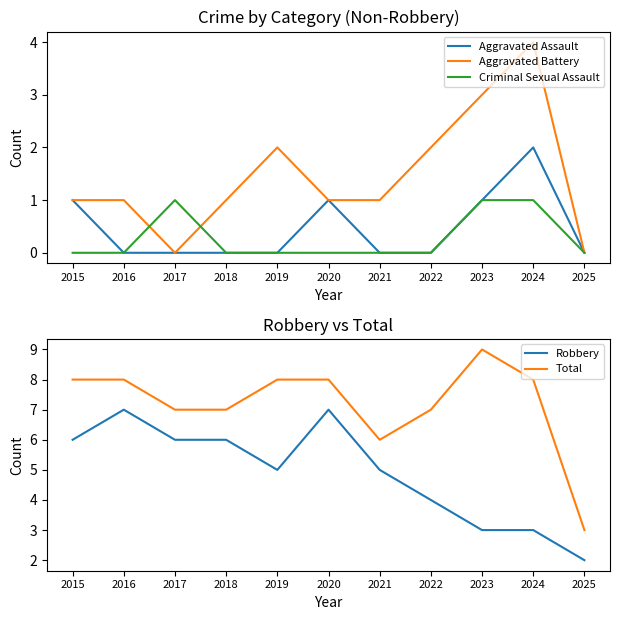

List the labels in order of Robbery value, smallest first.

2025, 2023, 2024, 2022, 2019, 2021, 2015, 2017, 2018, 2016, 2020